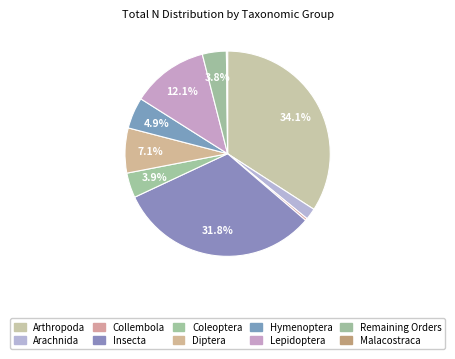

To the nearest percent, what portion does Diptera represent?

7%